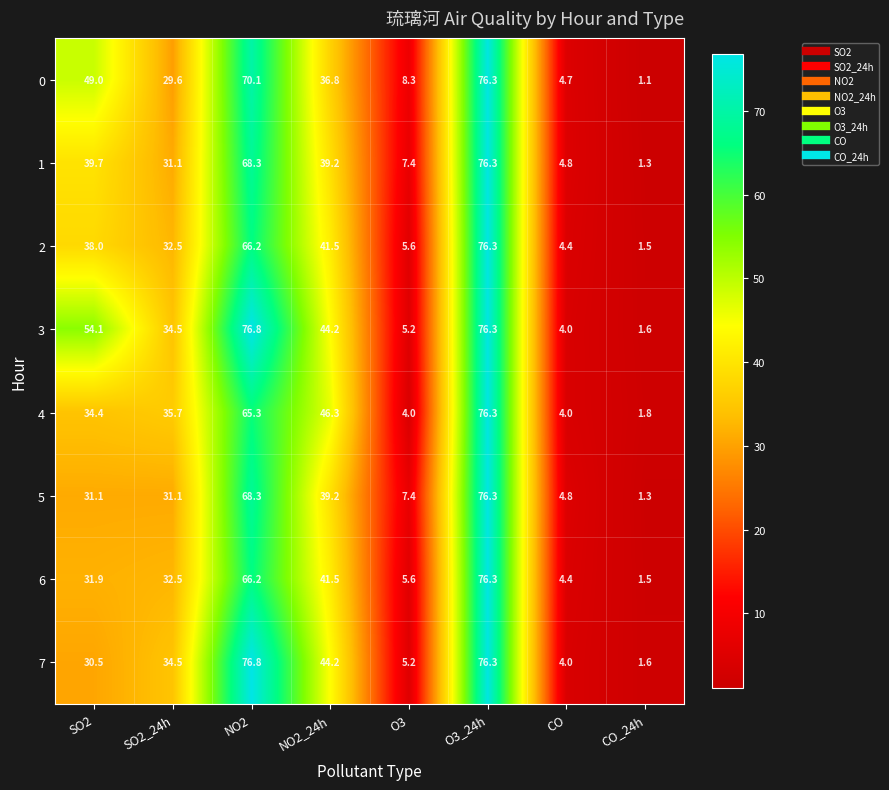

Which label corresponds to the smallest value in the chart?

CO_24h